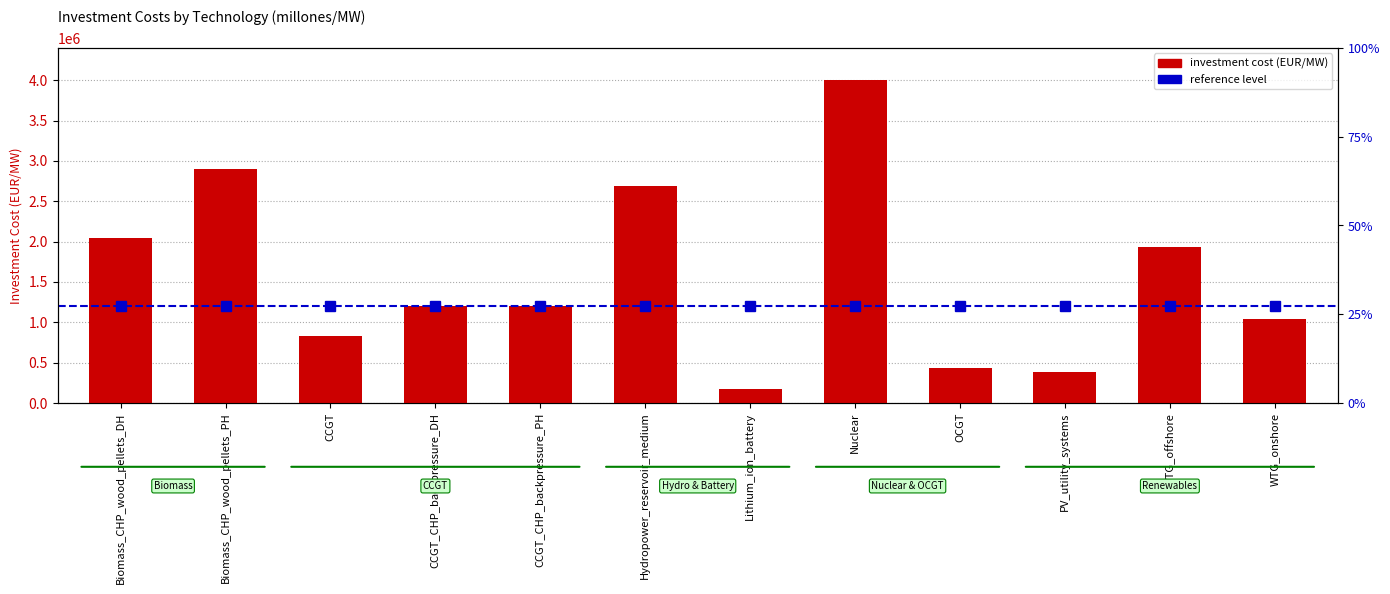

List the labels in order of value, smallest first.

Lithium_ion_battery, PV_utility_systems, OCGT, CCGT, WTG_onshore, CCGT_CHP_backpressure_DH, CCGT_CHP_backpressure_PH, WTG_offshore, Biomass_CHP_wood_pellets_DH, Hydropower_reservoir_medium, Biomass_CHP_wood_pellets_PH, Nuclear